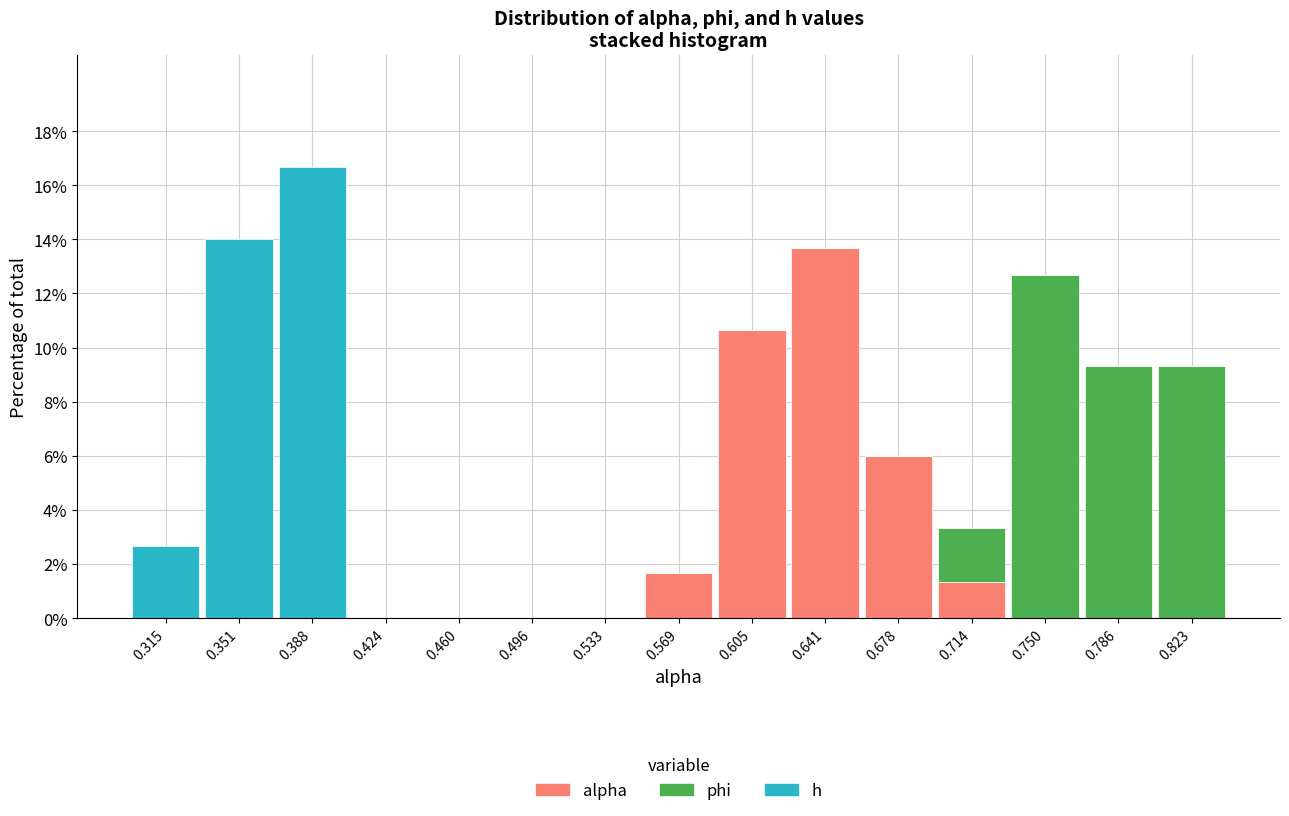

What is the total height of the stacked bar covering 0.550 to 0.585 on the x-axis? Neither the bar edges nor the heights are printed on the chart, so give them approximately, as read against the axes.

1.6